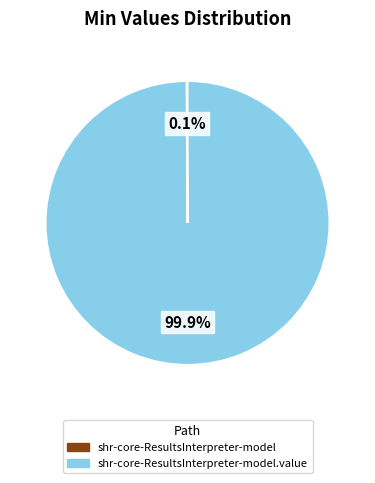

To the nearest percent, what is the difference between the largest and smallest slice percentages?

100%